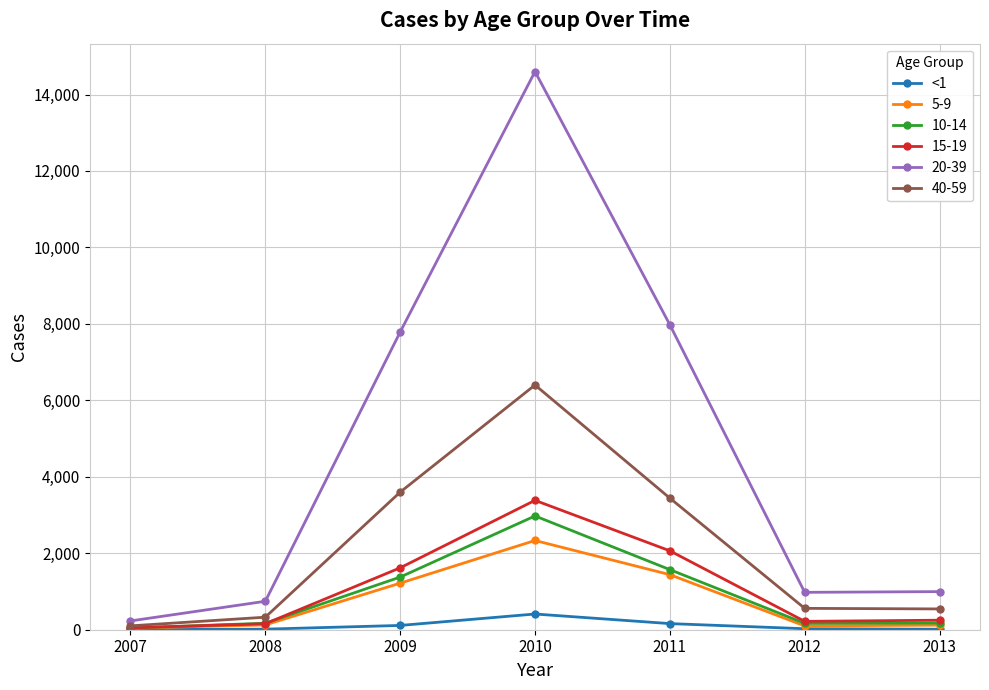

True or false: 10-14 has more than 1 points higher than both neighbors.

False